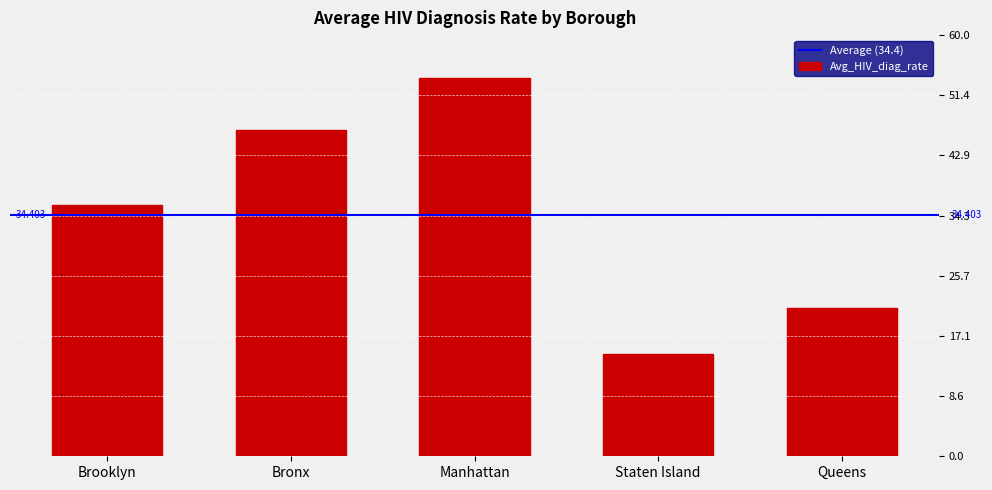

What is the smallest value displayed?

14.6